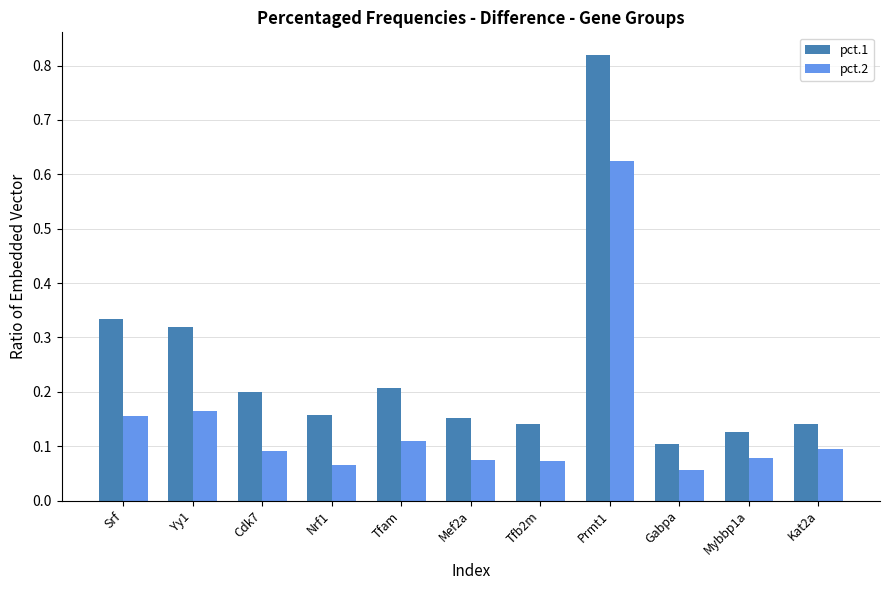

Count the number of data series in this chart.

2